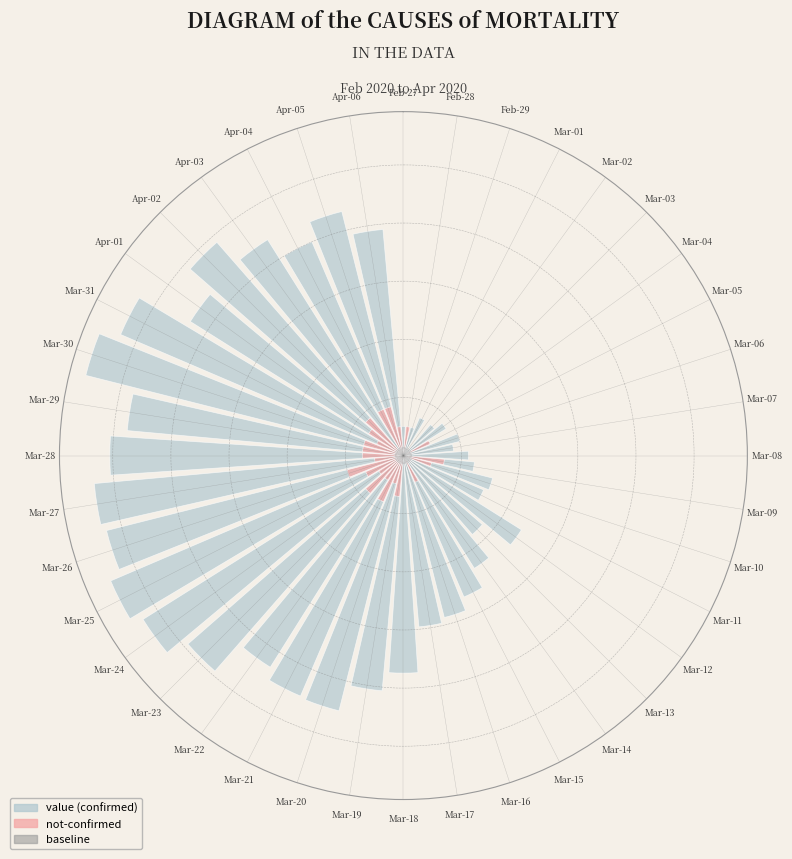

To the nearest percent, what is the difference between the Mar-29 and Mar-11 slice percentages?

5%